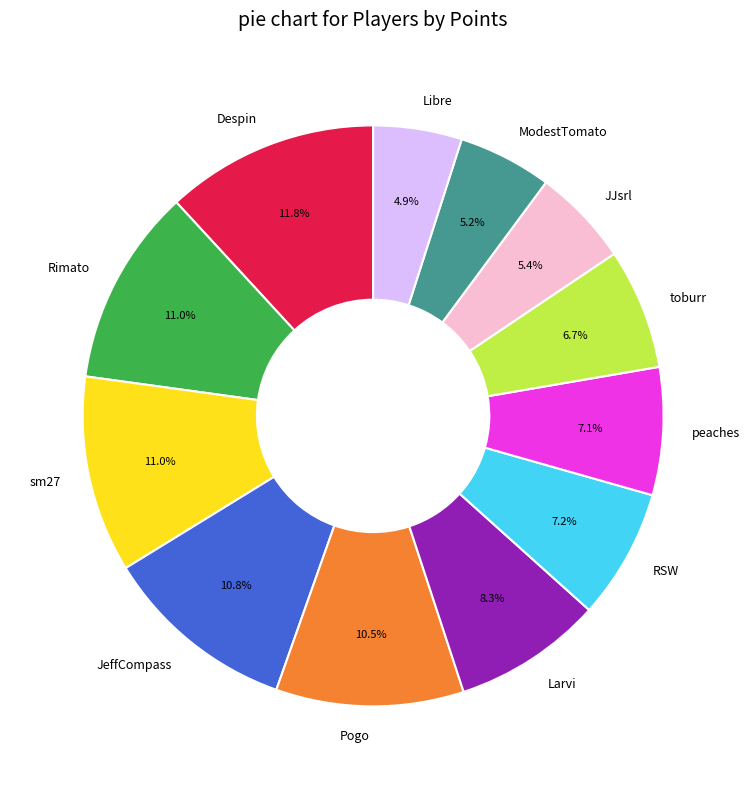

Combined, do Rimato and Larvi account for over 50%?

No